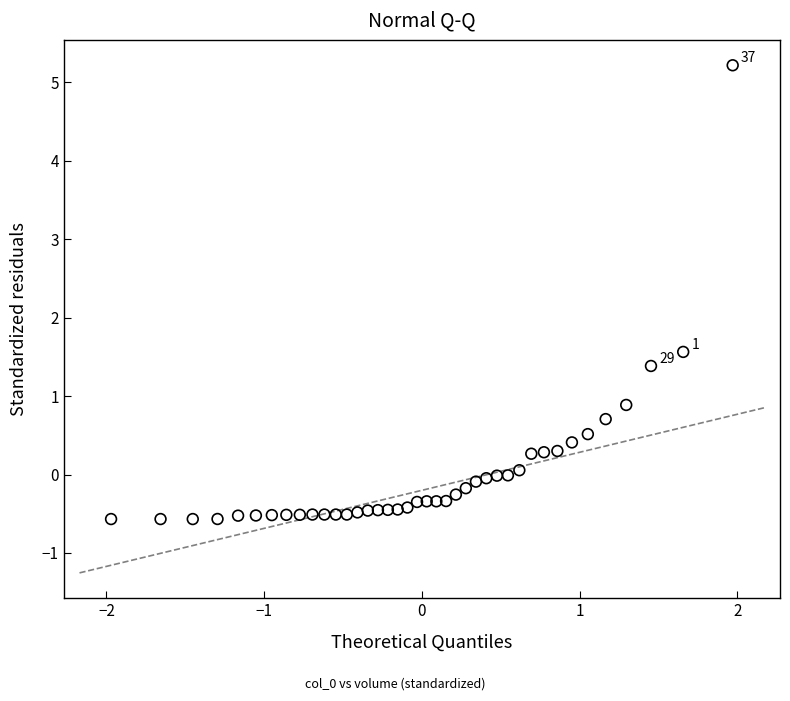

What Y value in the scatter plot is closest to 2?

1.6